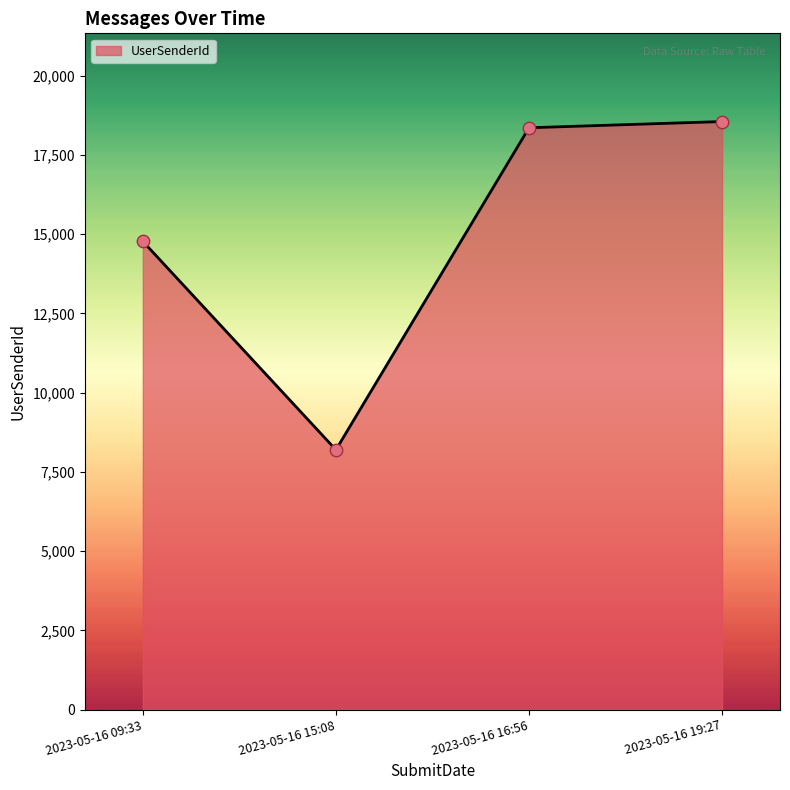

Which has a higher value, 2023-05-16 16:56 or 2023-05-16 09:33?

2023-05-16 16:56